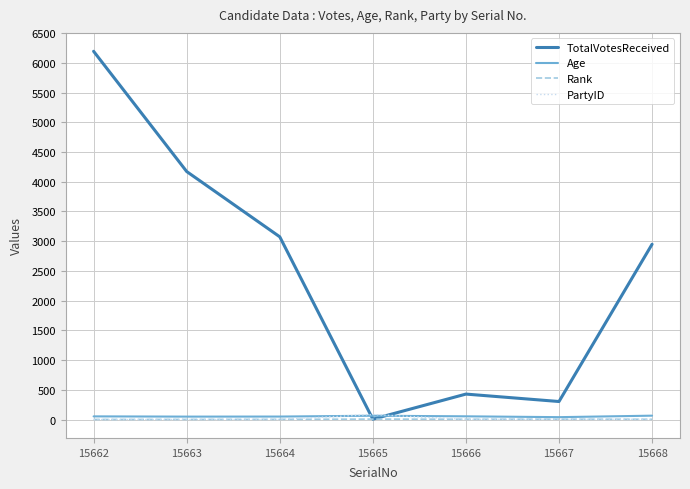

What is the difference between the PartyID values at 15667 and 15663?

4